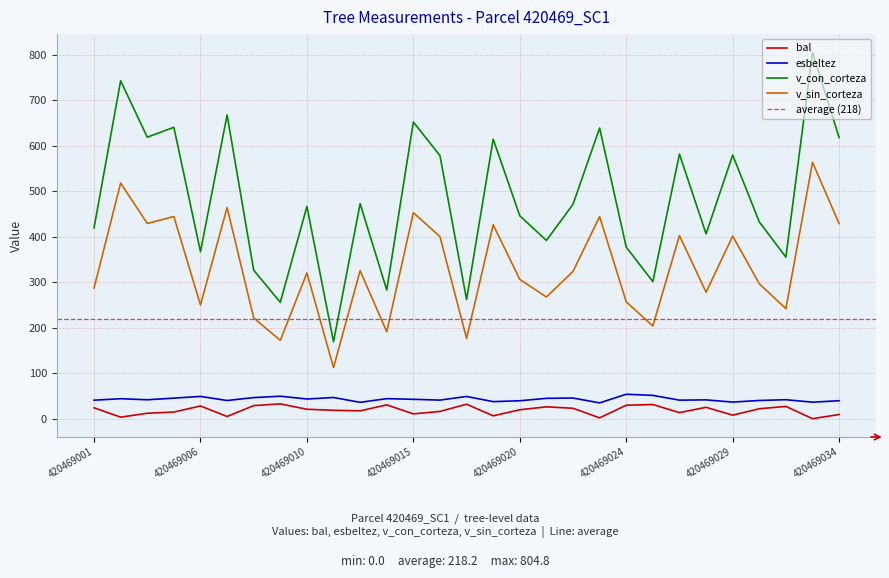

True or false: v_sin_corteza has a value of 80.6 at 420469001.

False